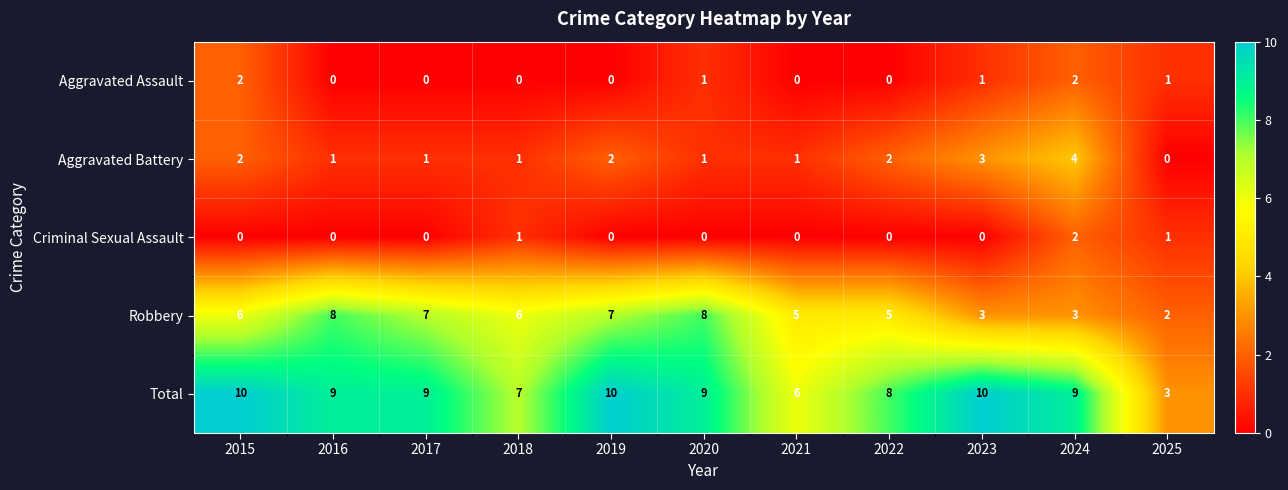

What is the minimum value for Total?

3